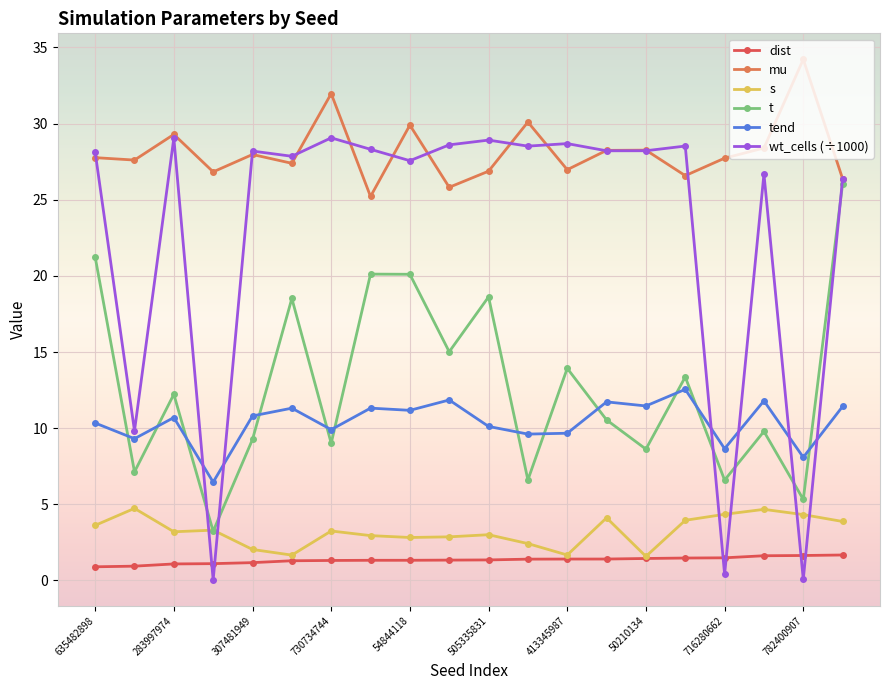

Which series has the largest total across all categories?

mu